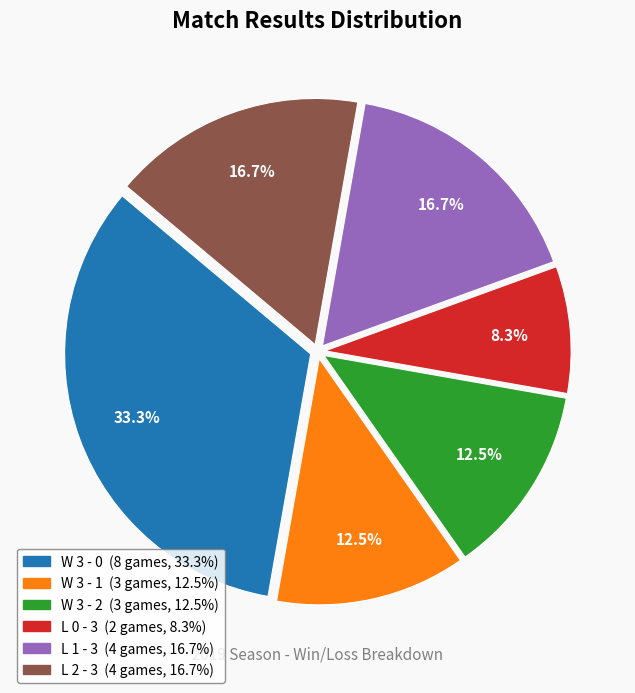

How much of the chart is everything except L 0 - 3?

91.7%